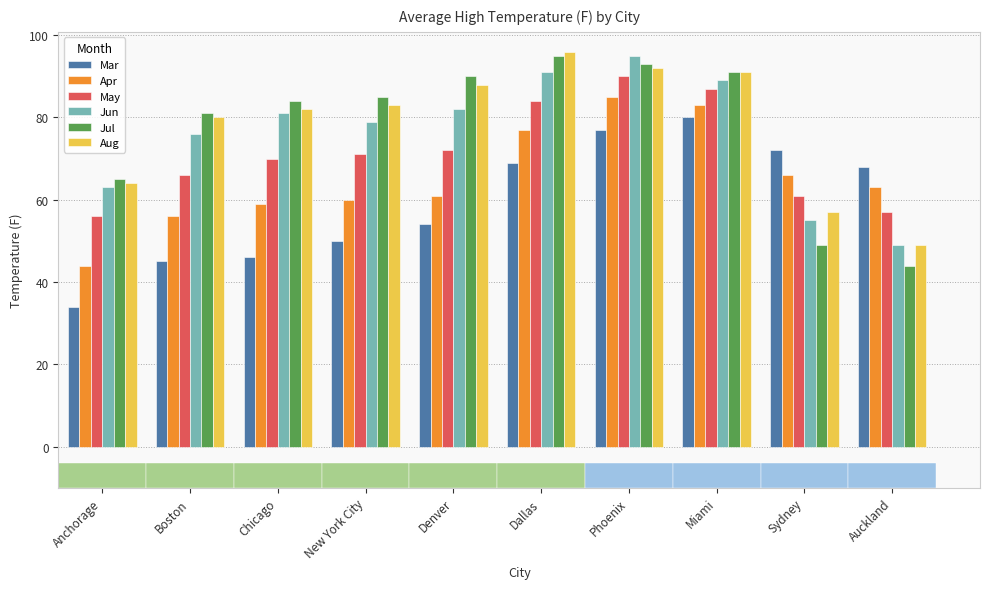

Does the chart contain any negative values?

No